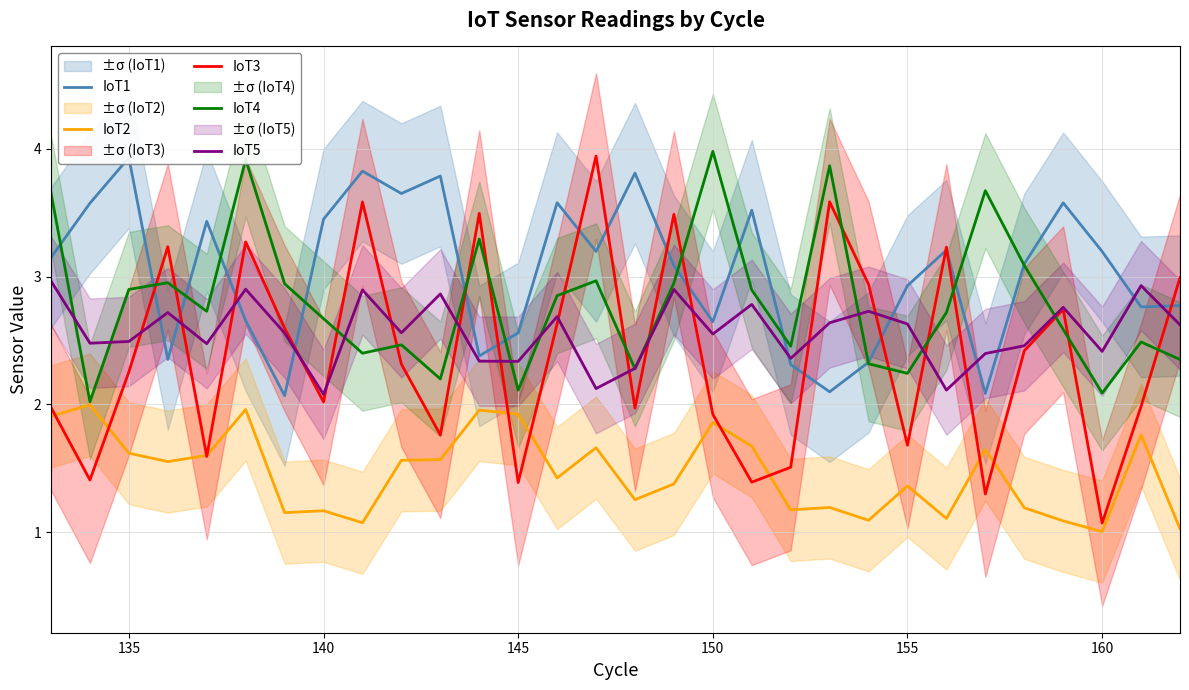

How many data points in IoT3 are above 2?

17